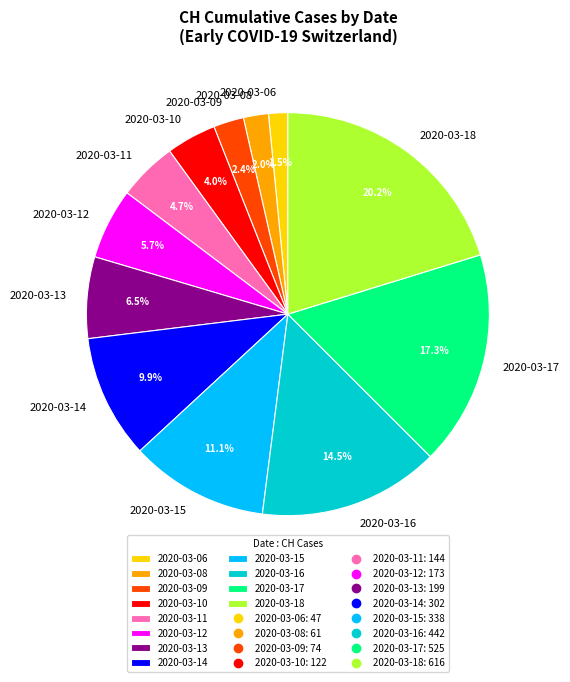

Is there any slice that represents more than half of the pie?

No